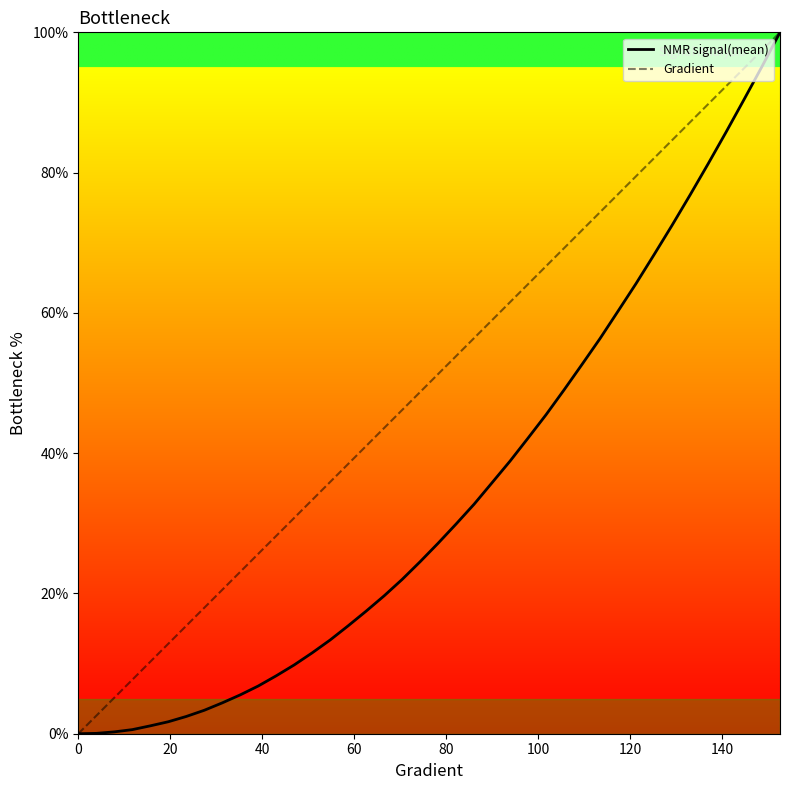

What is the difference between the maximum and second lowest values in the NMR signal(mean) series?

100.0